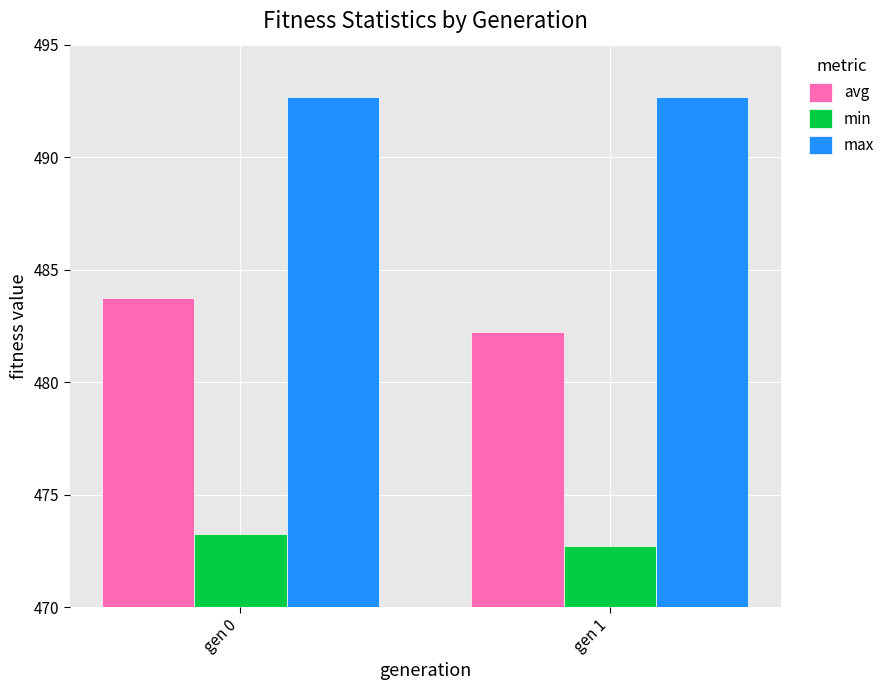

How many data points does each series have?

2